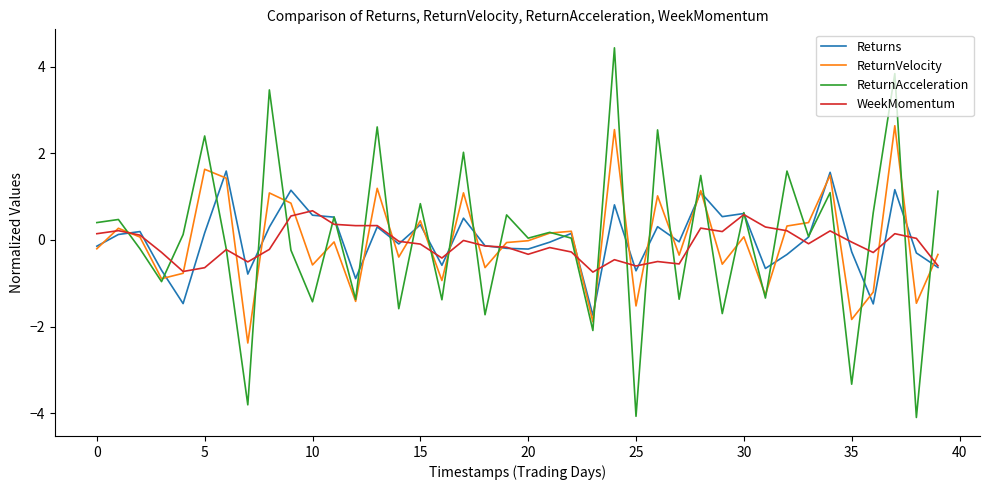

List the series in order of their peak value, lowest first.

WeekMomentum, Returns, ReturnVelocity, ReturnAcceleration